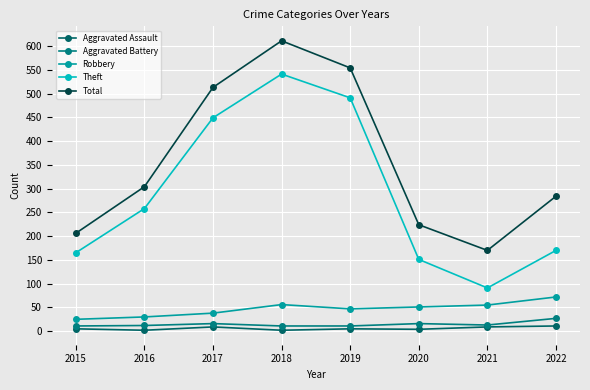

True or false: Robbery has more than 2 points higher than both neighbors.

False